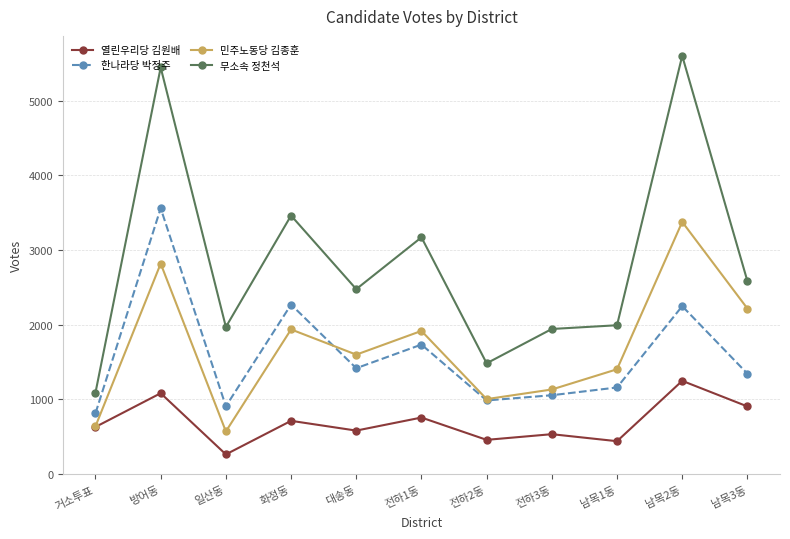

What is the maximum value for 한나라당 박정주?

3561